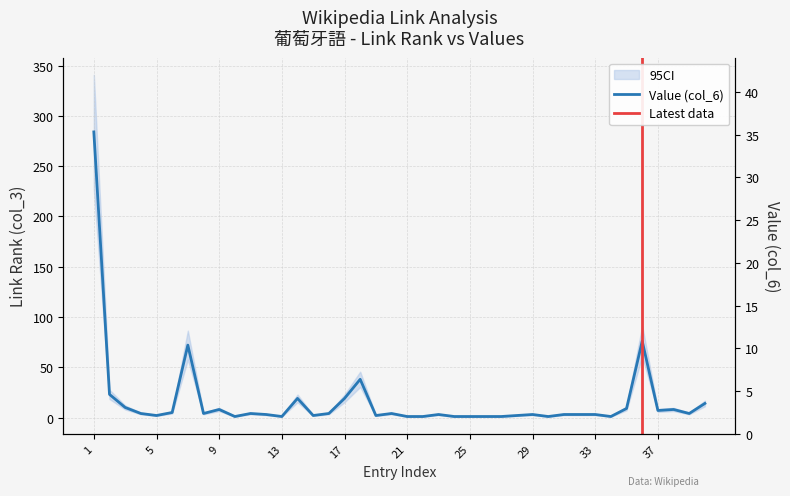

Where do Link Count (col_3) and Value (col_6) first cross each other?

6 and 7